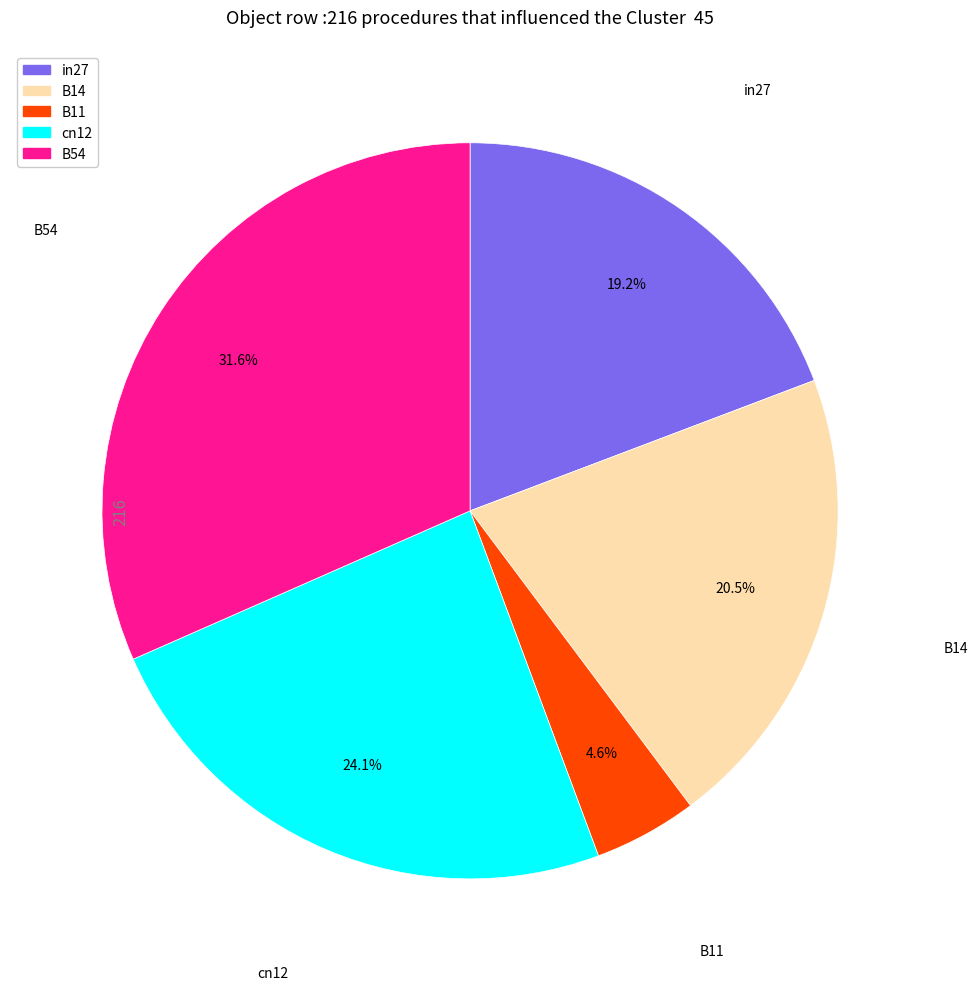

Which has a higher value, in27 or B54?

B54